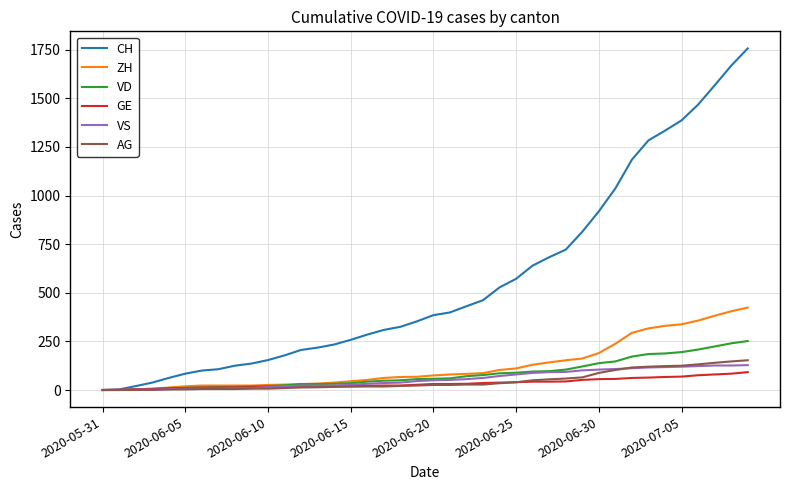

What is the maximum value shown in the chart?

1757